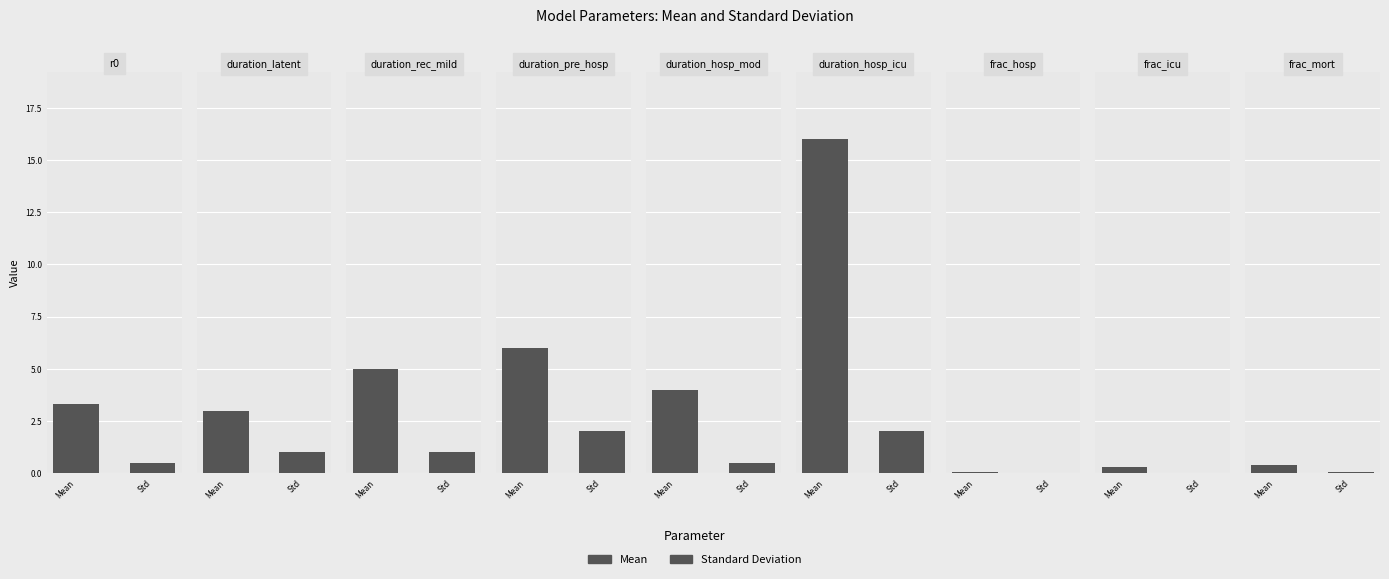

Which series has the largest total across all categories?

Mean